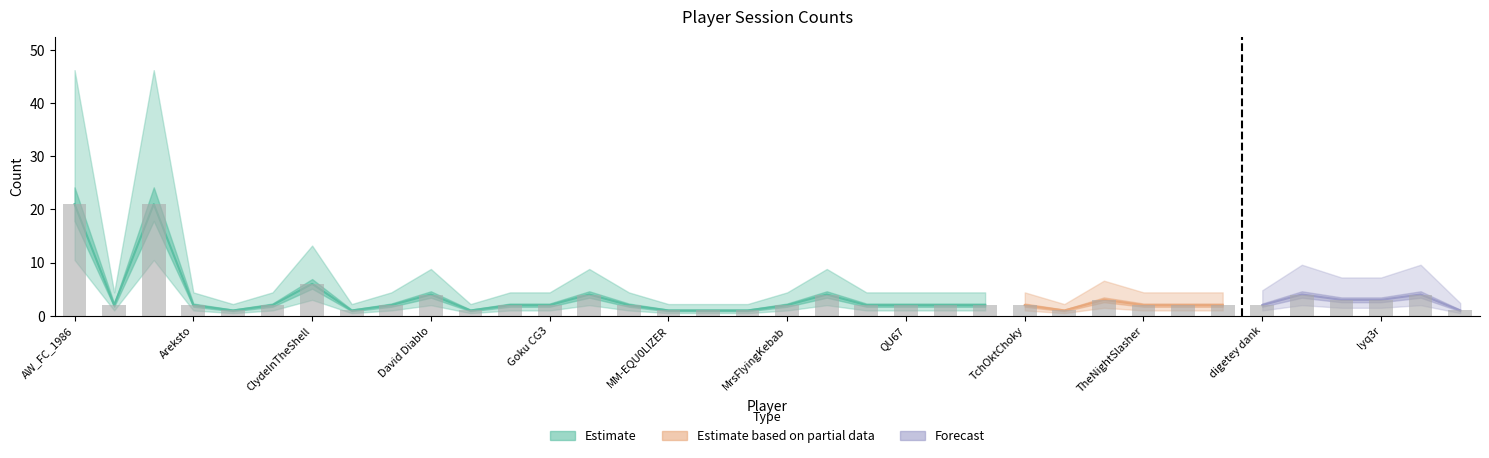

What is the label of the 12th bar from the left?

Evil Mastered